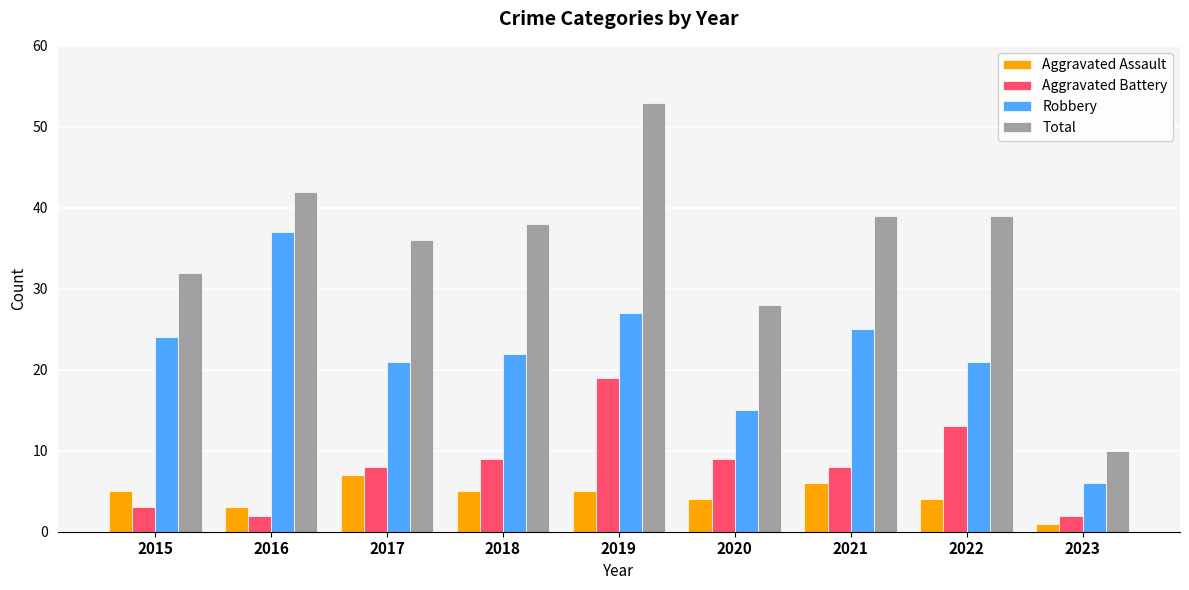

Which category has the lowest value across all series?

2023